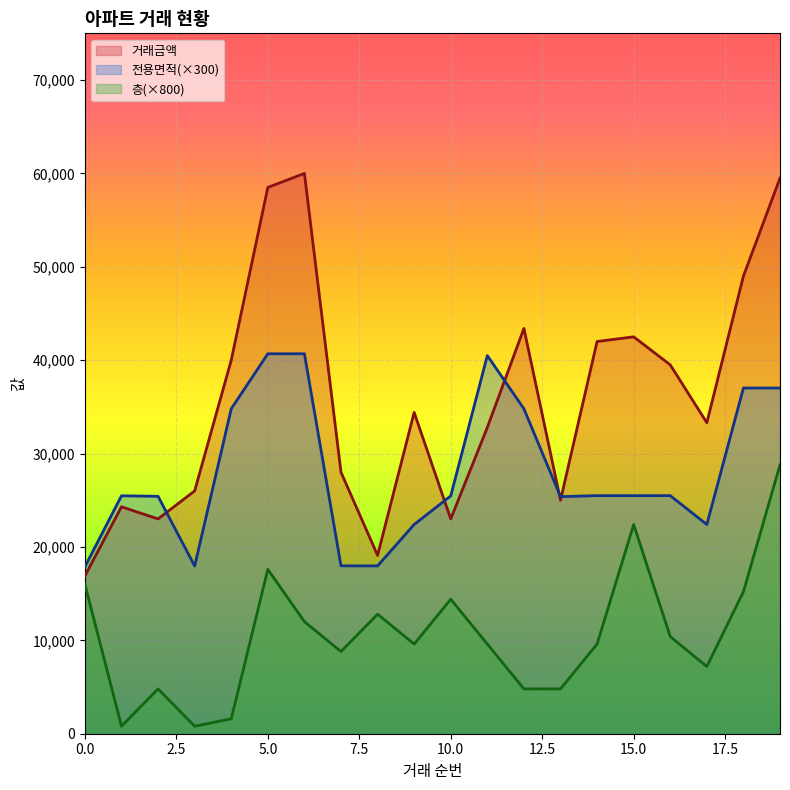

Which series has the largest total across all categories?

거래금액